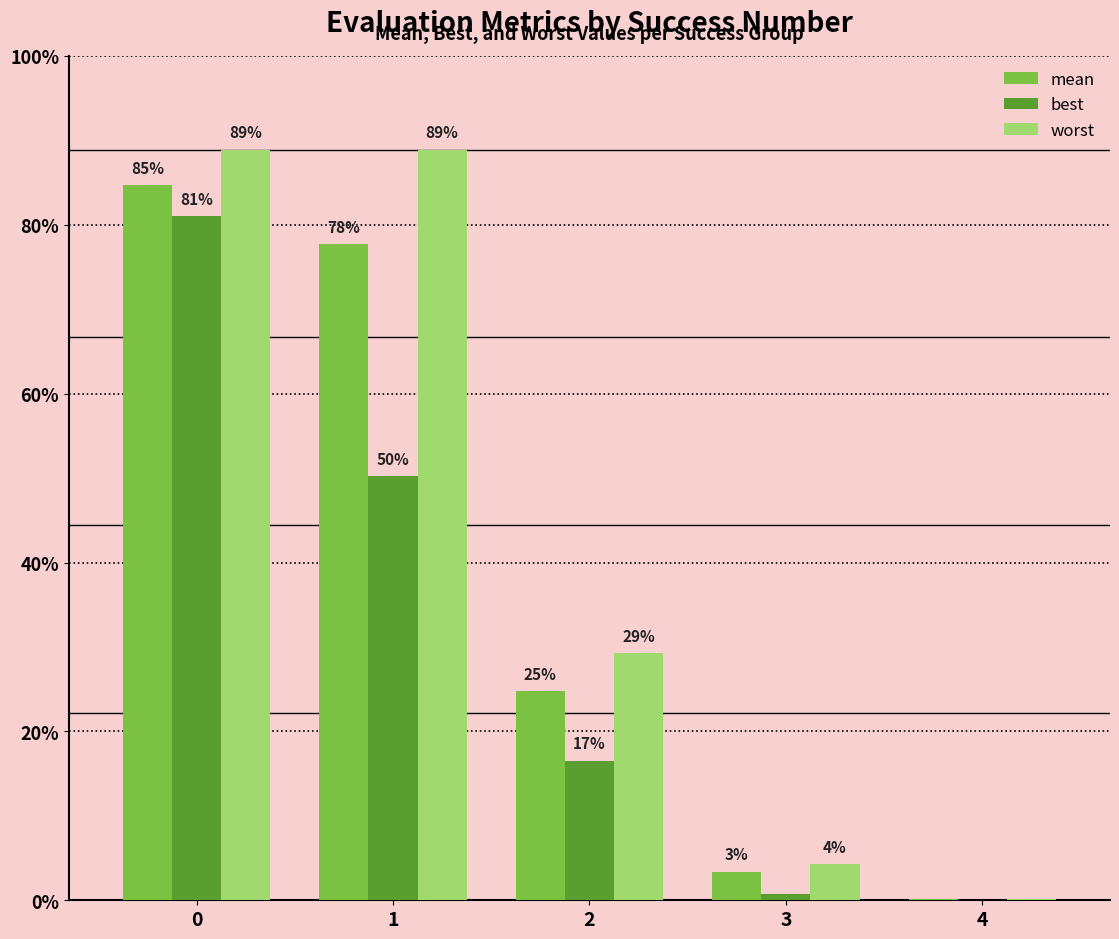

List the series in order of their overall mean, highest first.

worst, mean, best